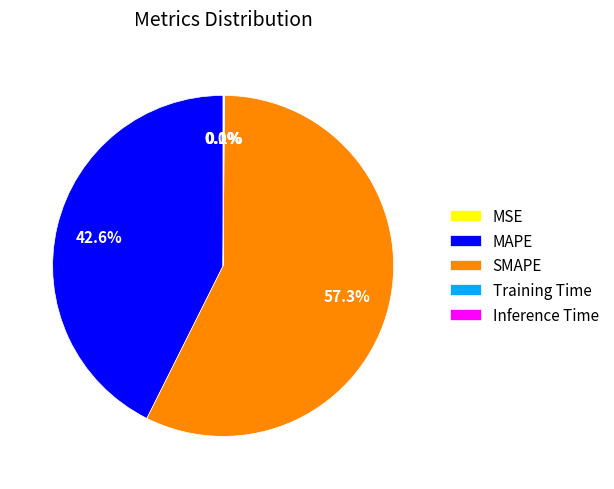

What is the majority slice?

SMAPE